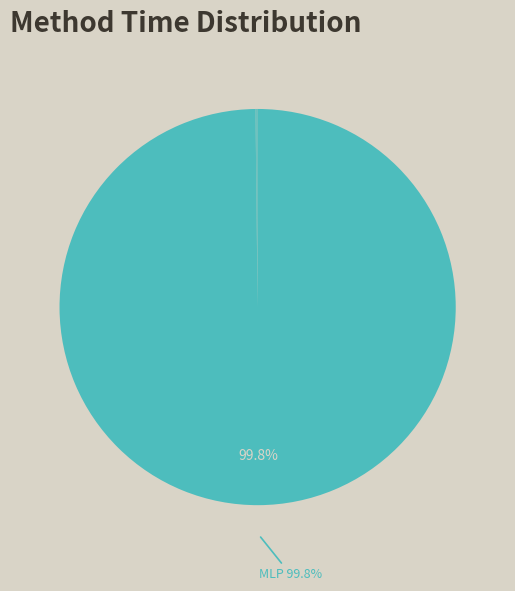

Which slice represents more than half of the pie?

MLP